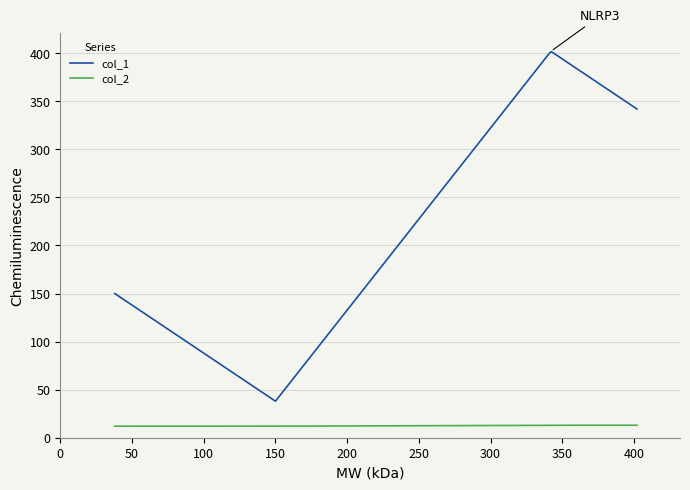

True or false: col_1 and col_2 cross at least once.

False